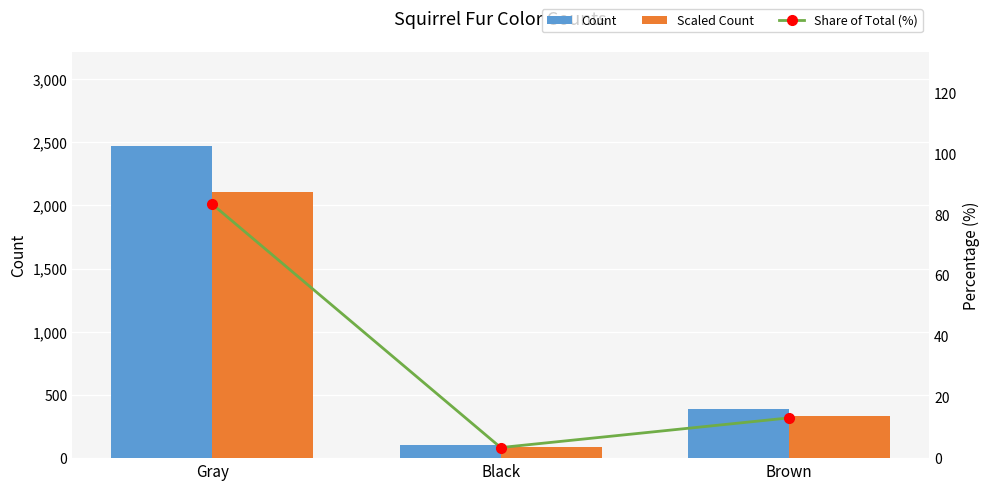

What is the label of the 2nd bar from the left?

Black